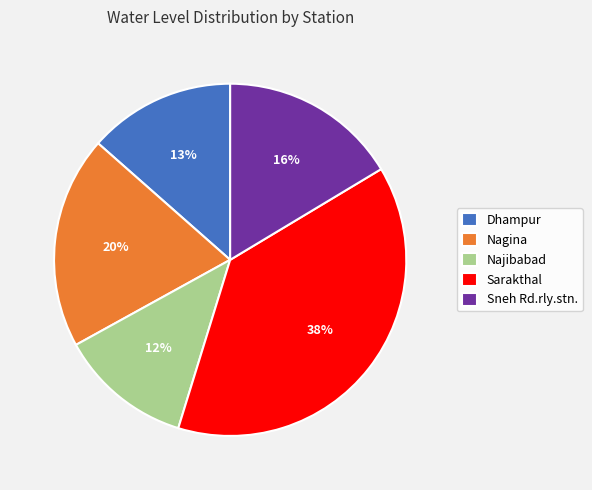

The Sarakthal slice represents 38% of the pie. True or false?

True